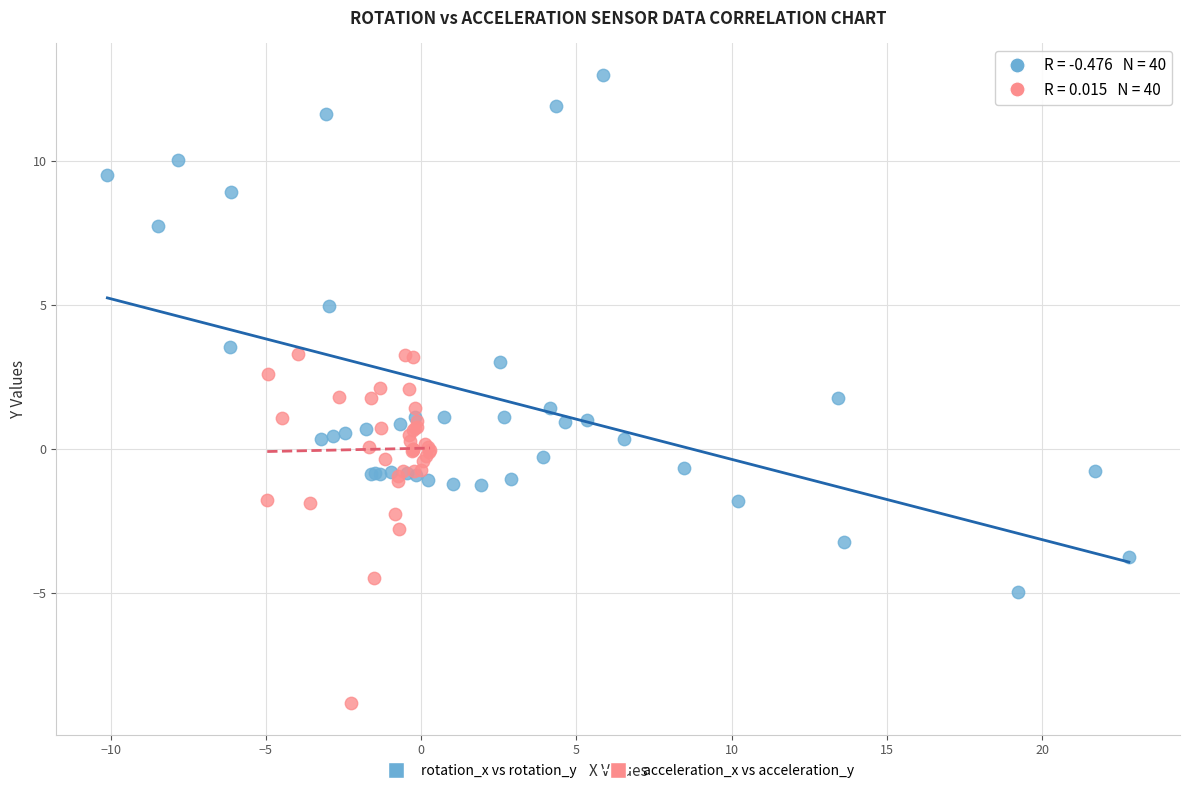

Which series reaches the maximum Y coordinate?

rotation_x vs rotation_y